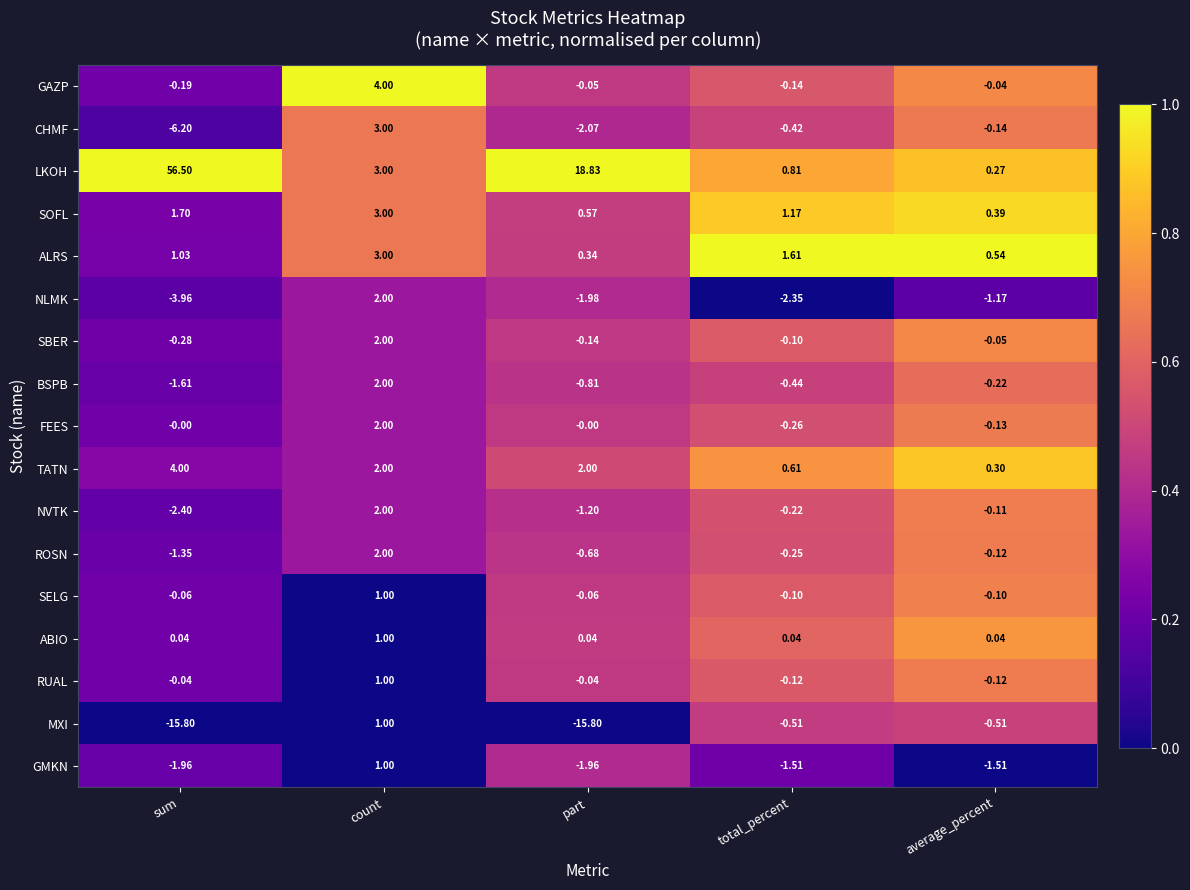

Which label corresponds to the largest value in the chart?

sum